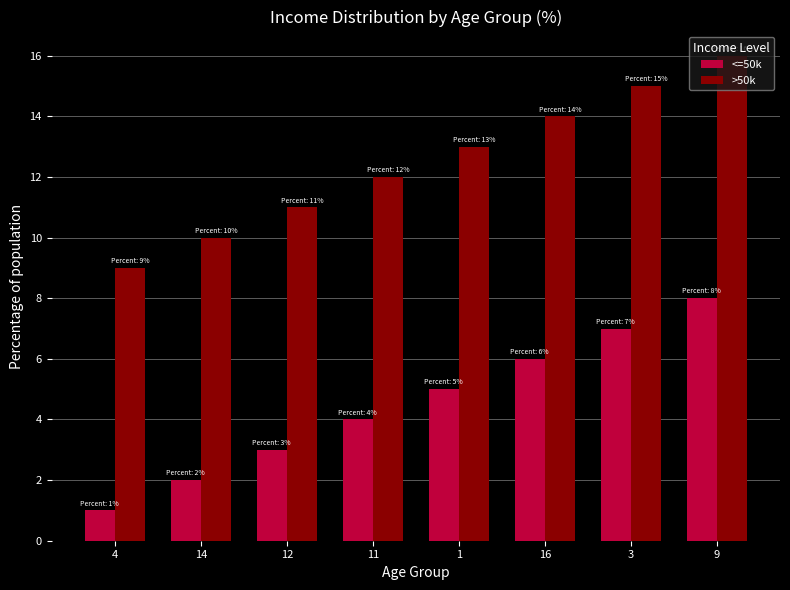

List the labels in order of <=50k value, largest first.

9, 3, 16, 1, 11, 12, 14, 4